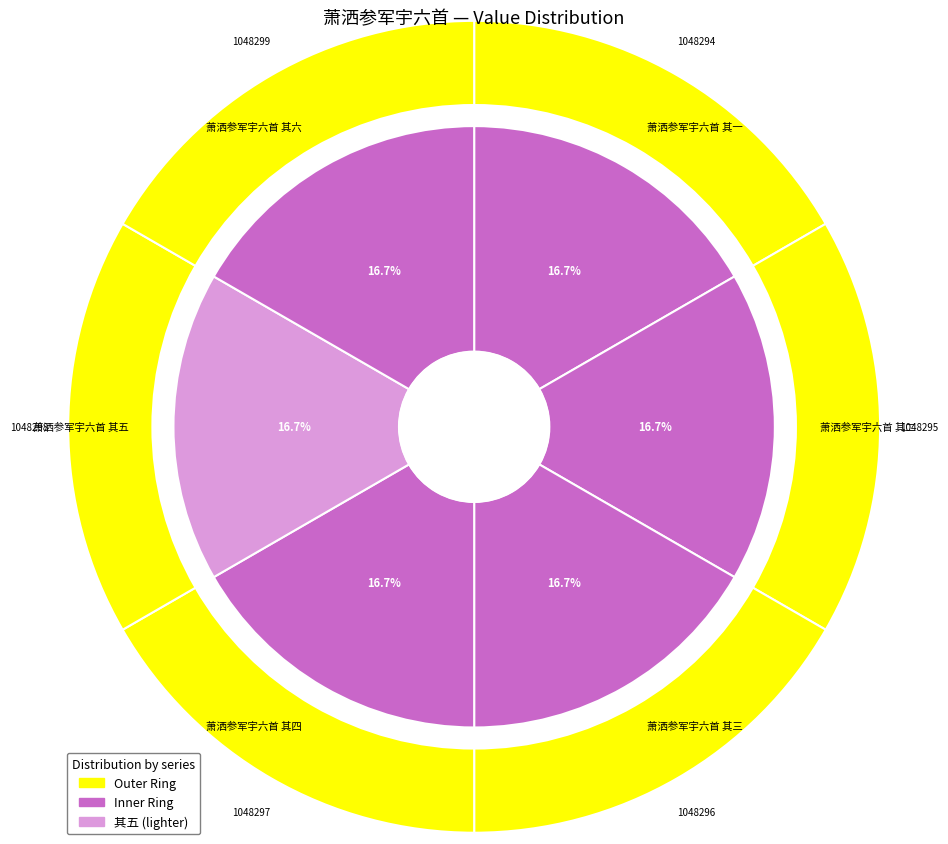

Which category has the smallest portion of the pie?

萧洒参军宇六首 其一